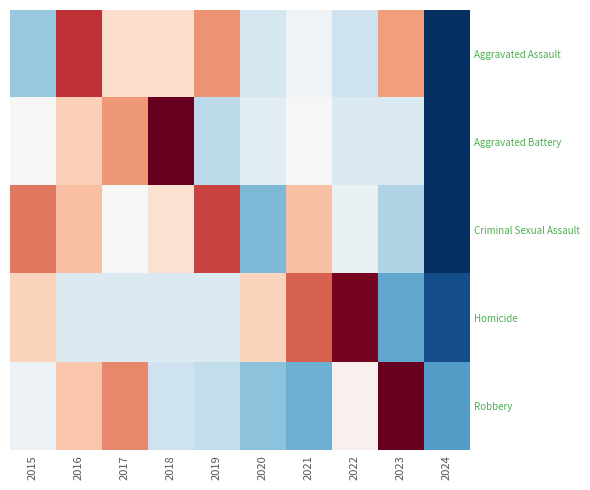

Which label corresponds to the largest value in the chart?

2023